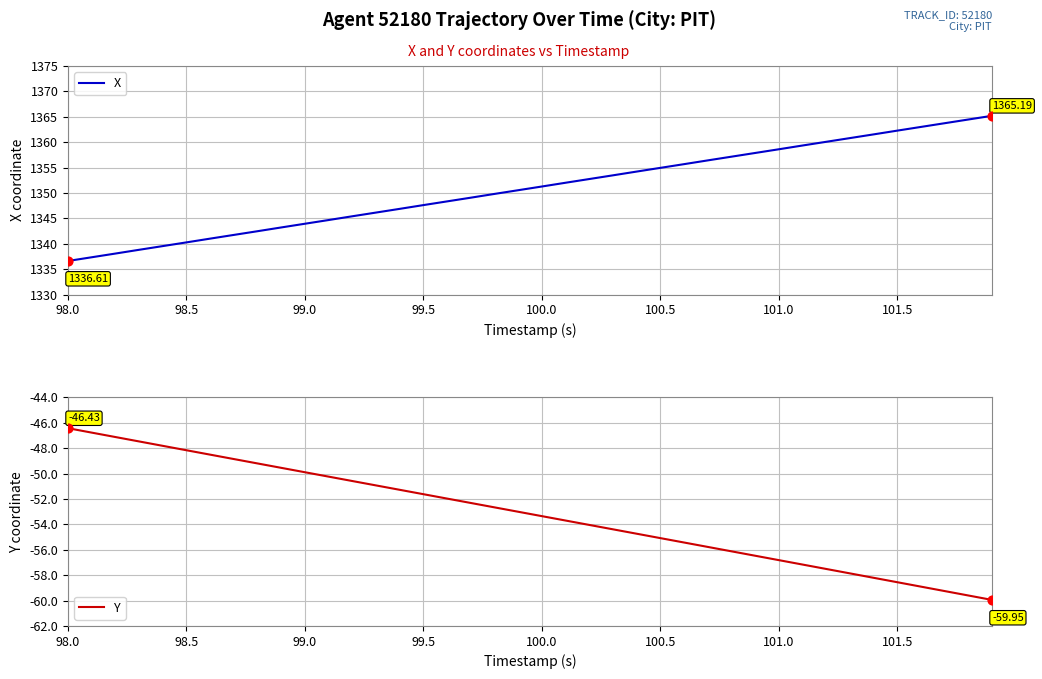

What are all the series names shown in the legend?

X, Y